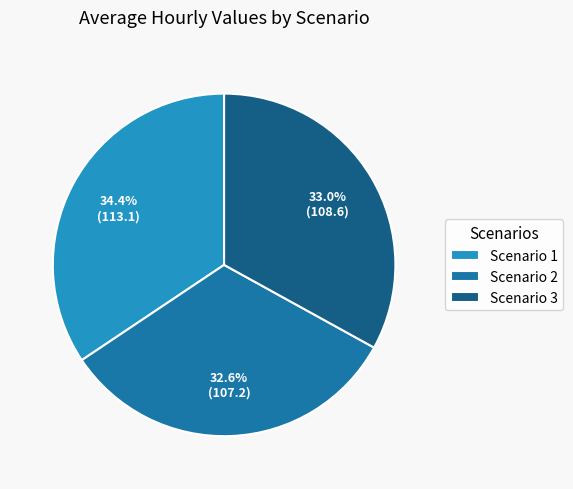

Which slice is the largest?

Scenario 1